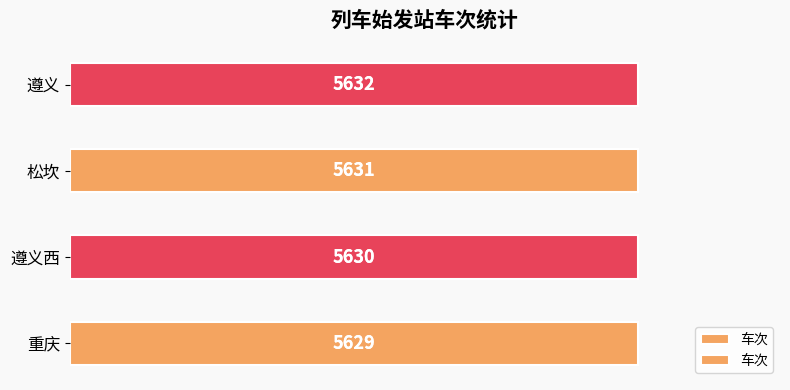

What is the value of the 3rd bar from the left?

1.0